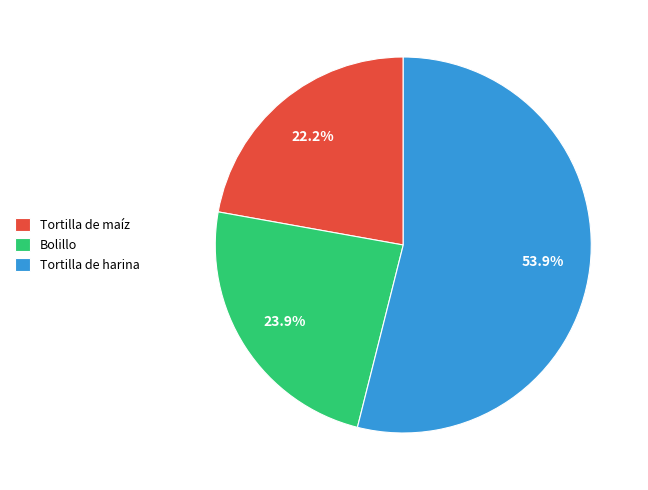

Is it true that Tortilla de harina is 67% of the pie?

False